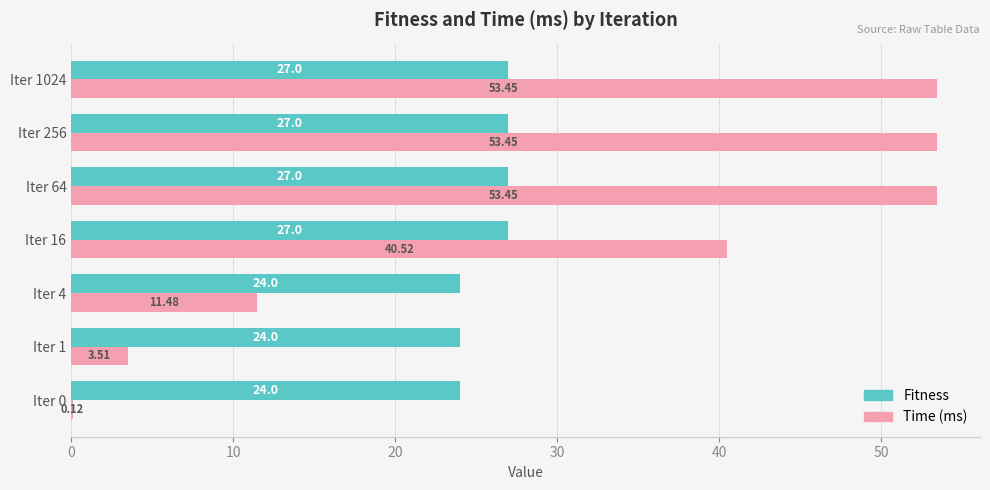

Which series changed the most between Iter 0 and Iter 64?

Time (ms)